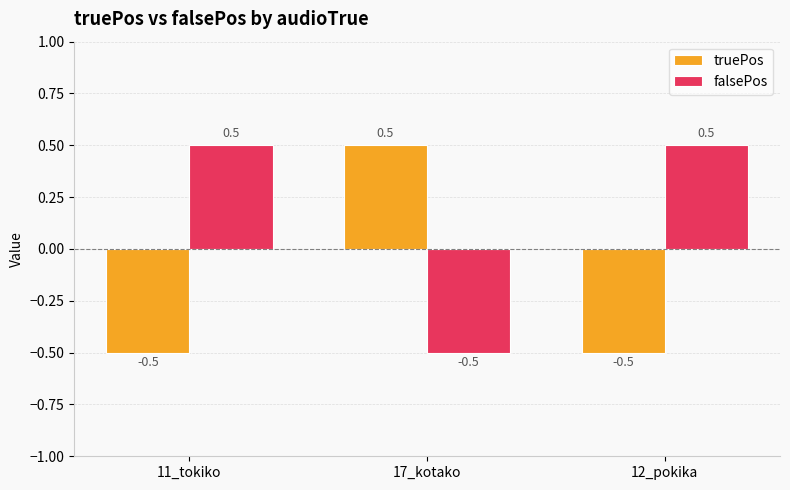

Reading right to left, transcribe all the data shown in this chart.

truePos: 12_pokika=-0.5	17_kotako=0.5	11_tokiko=-0.5
falsePos: 12_pokika=0.5	17_kotako=-0.5	11_tokiko=0.5